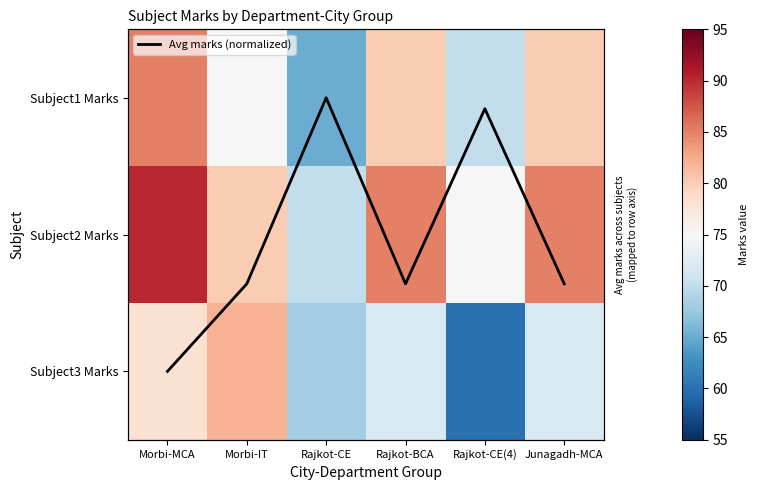

At which label does Subject3 Marks reach its peak?

Morbi-IT